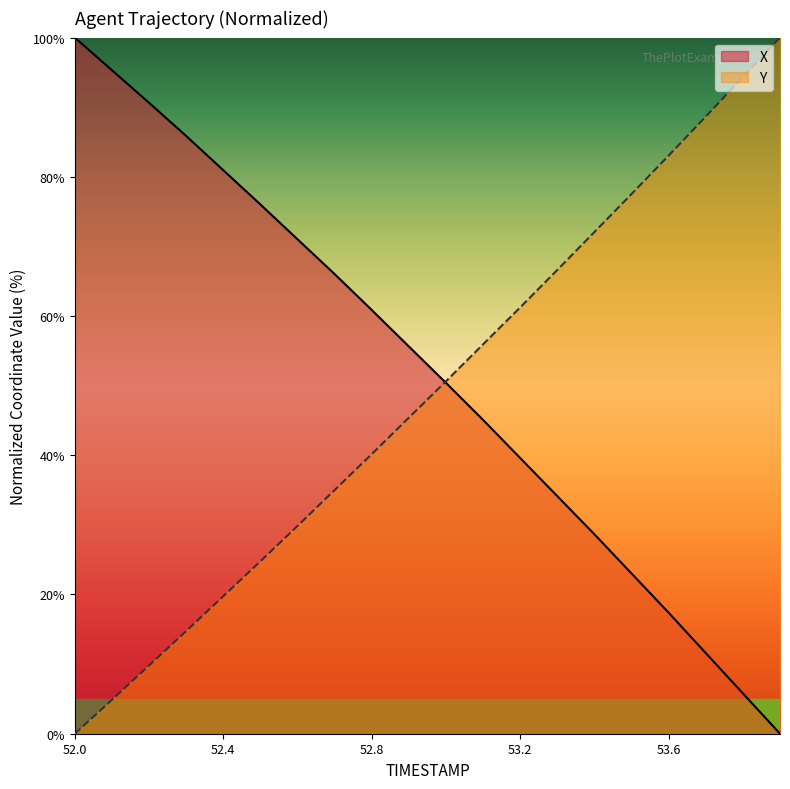

Reading right to left, list all the values displayed in this chart.

X: 0.0	5.8	11.6	17.4	23.0	28.7	34.1	39.6	45.1	50.4	55.6	60.9	66.0	71.0	76.0	81.0	85.9	90.6	95.3	100.0
Y: 100.0	94.3	88.7	83.1	77.5	72.1	66.6	61.2	55.9	50.6	45.4	40.2	35.0	29.8	24.8	19.7	14.7	9.8	4.9	0.0